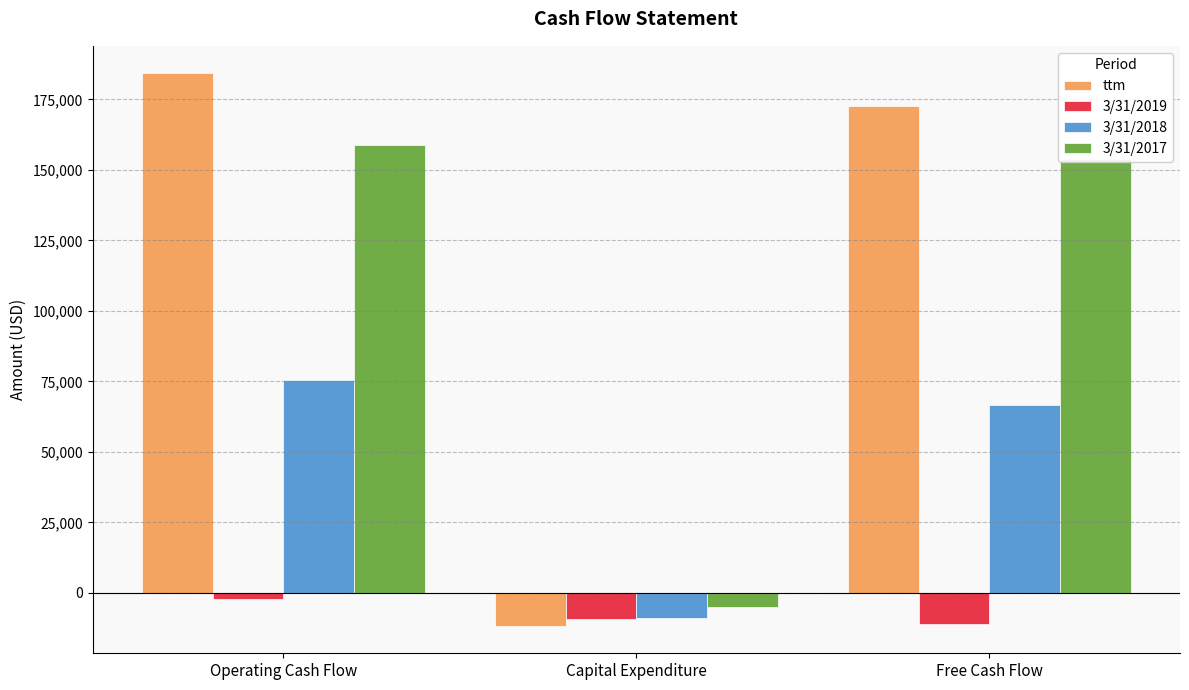

Is it true that 3/31/2019 equals -11113 at Free Cash Flow?

True